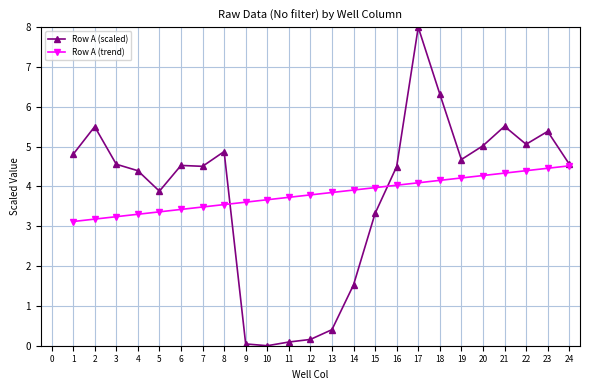

What is the highest value of the Row A (trend) series?

4.5